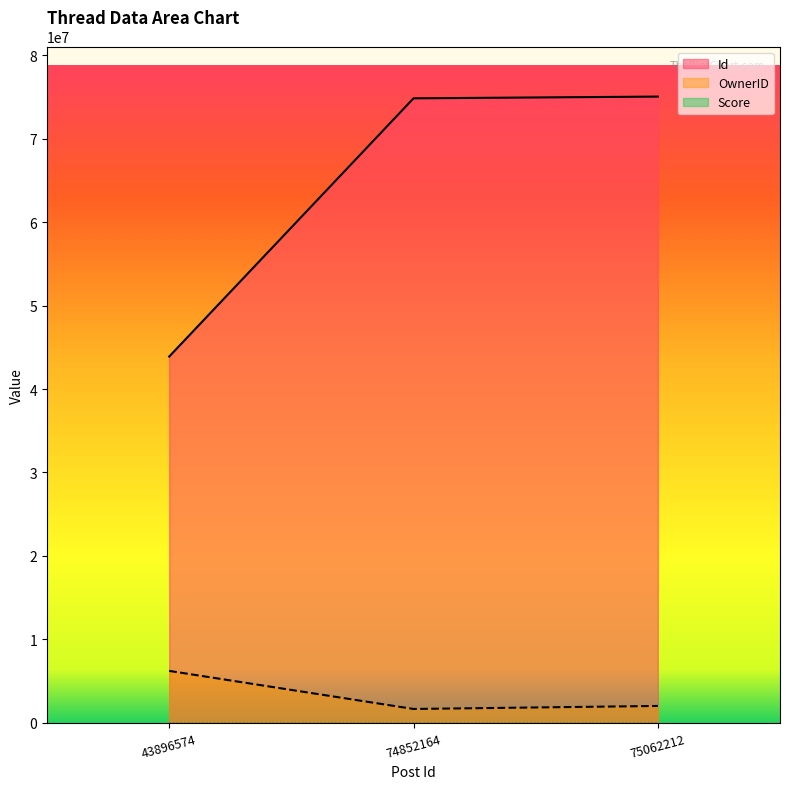

The value of OwnerID at 74852164 is 1645712. True or false?

True